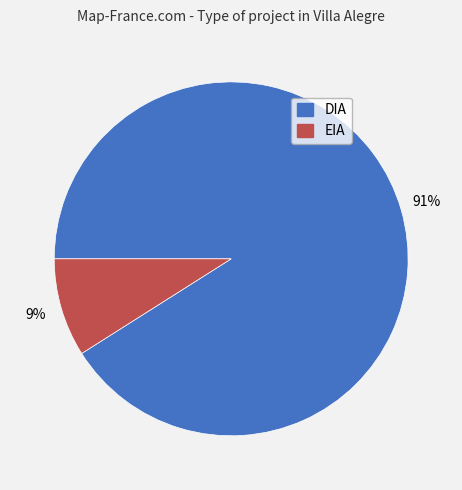

What percentage is the EIA slice, to the nearest percent?

9%